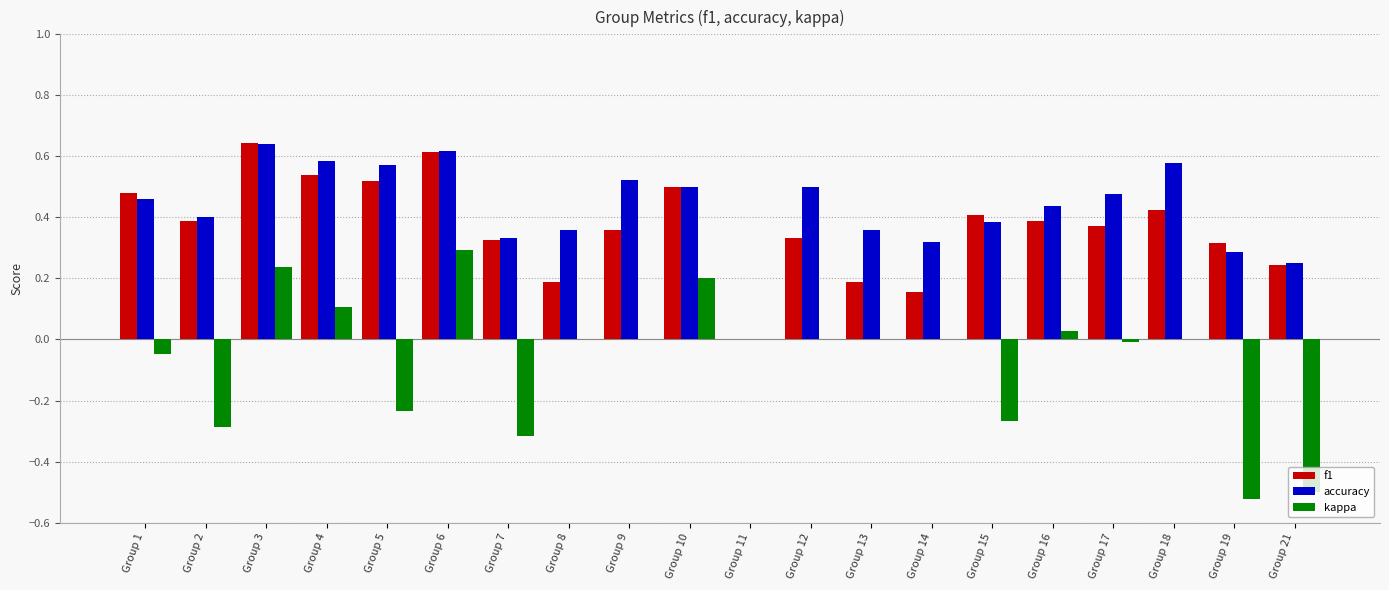

The value of kappa at Group 8 is 0.3. True or false?

False